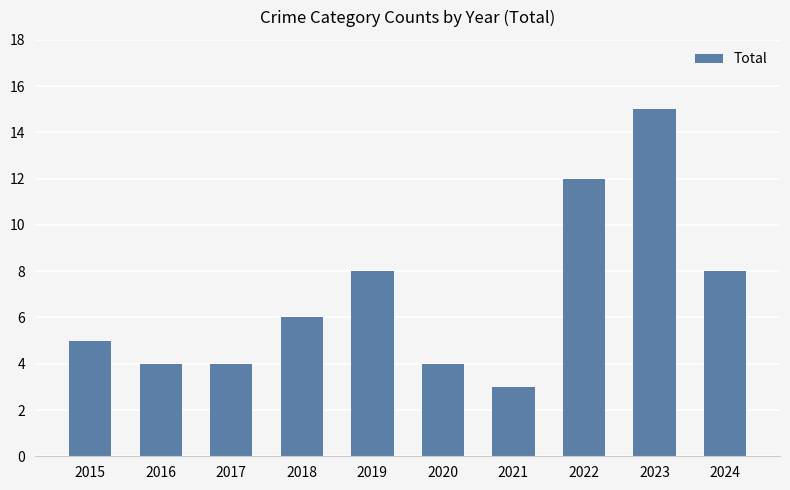

How many data points are less than 6?

5